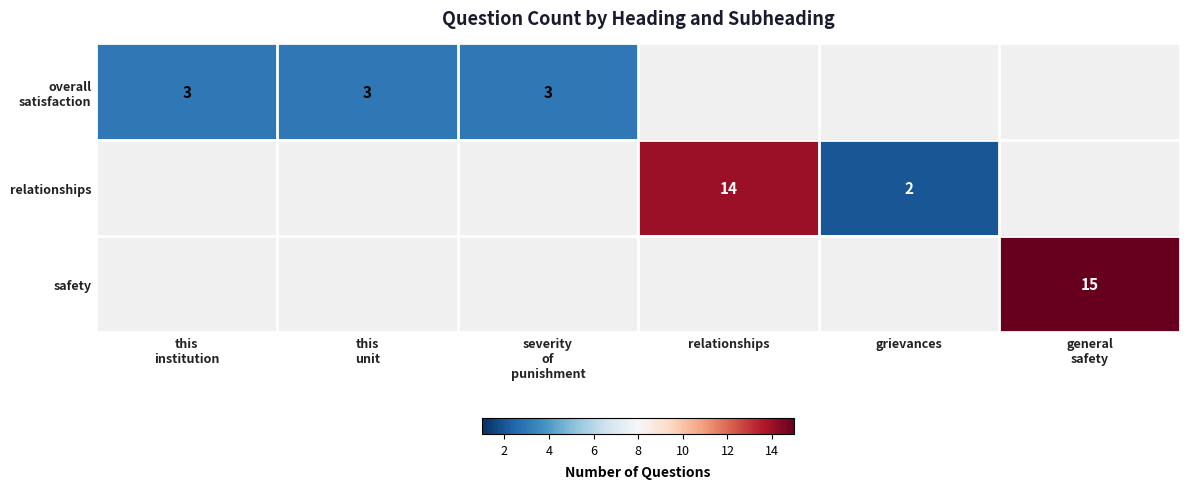

Is it true that relationships equals 14 at relationships?

True